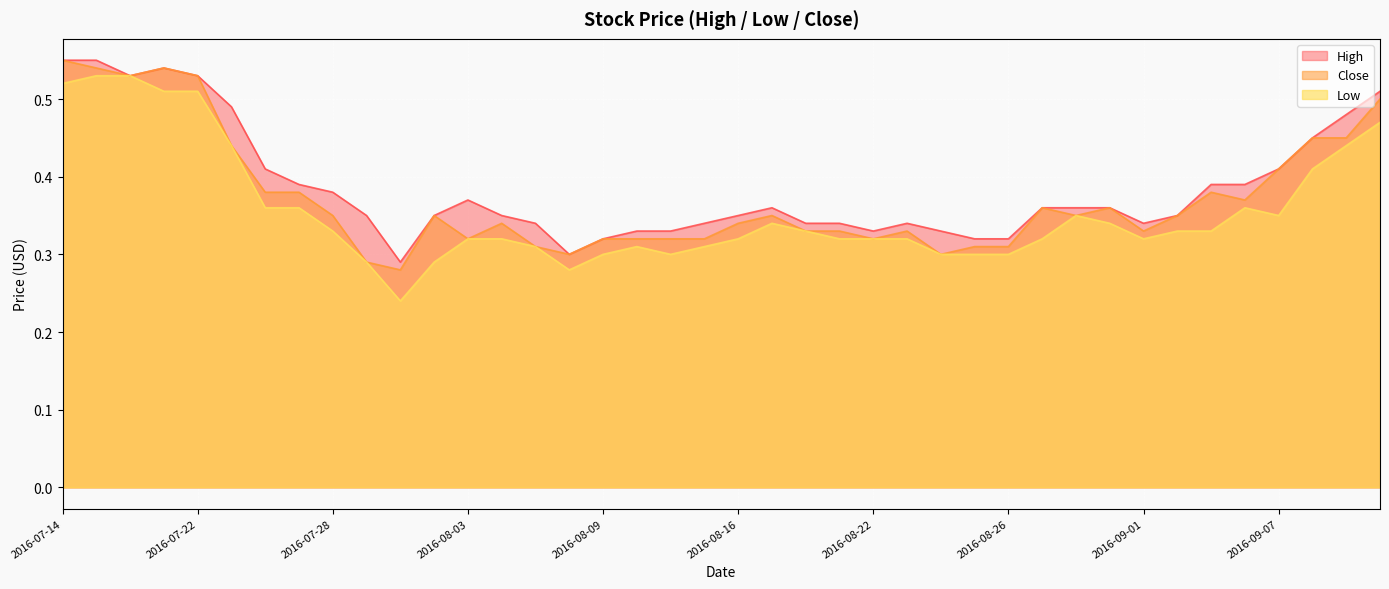

Is the value of Close at 2016-08-30 greater than the value of Low at 2016-09-08?

No